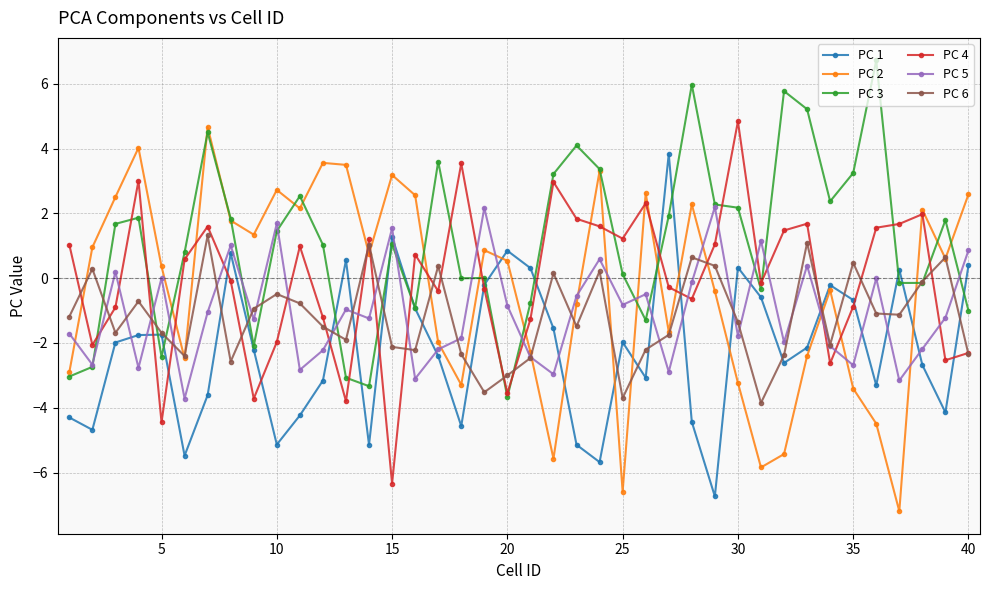

True or false: PC 3 has more than 0 points higher than both neighbors.

True